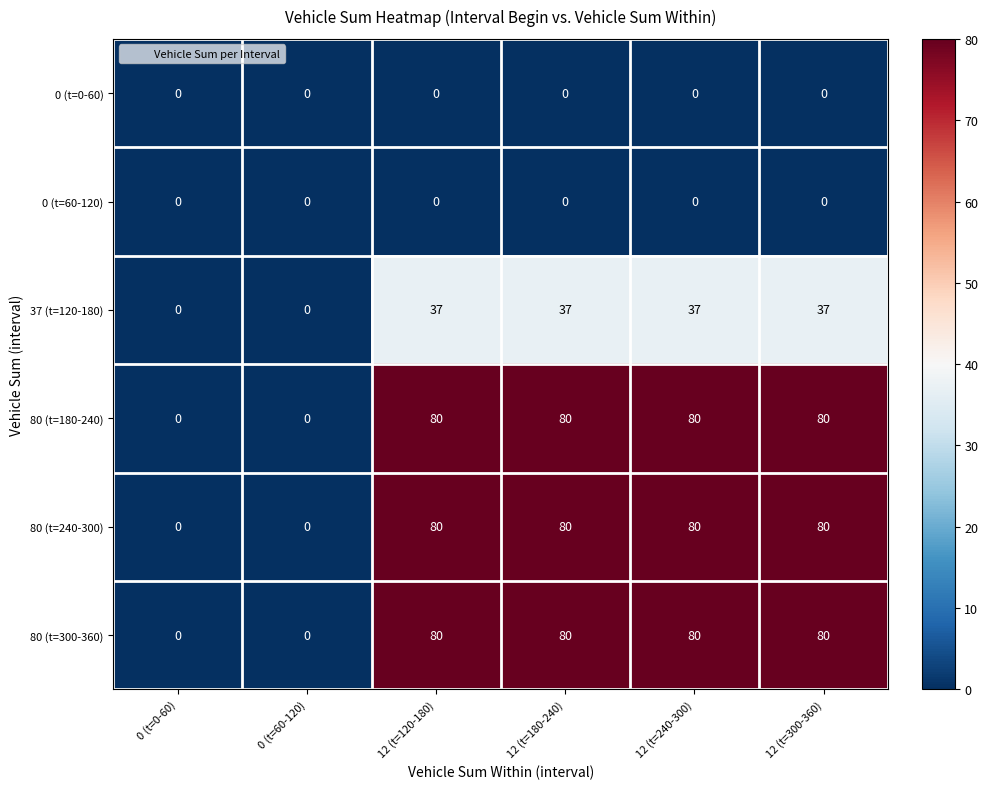

Is the value of 80 (t=300-360) at 12 (t=240-300) greater than the value of 0 (t=60-120) at 12 (t=120-180)?

Yes